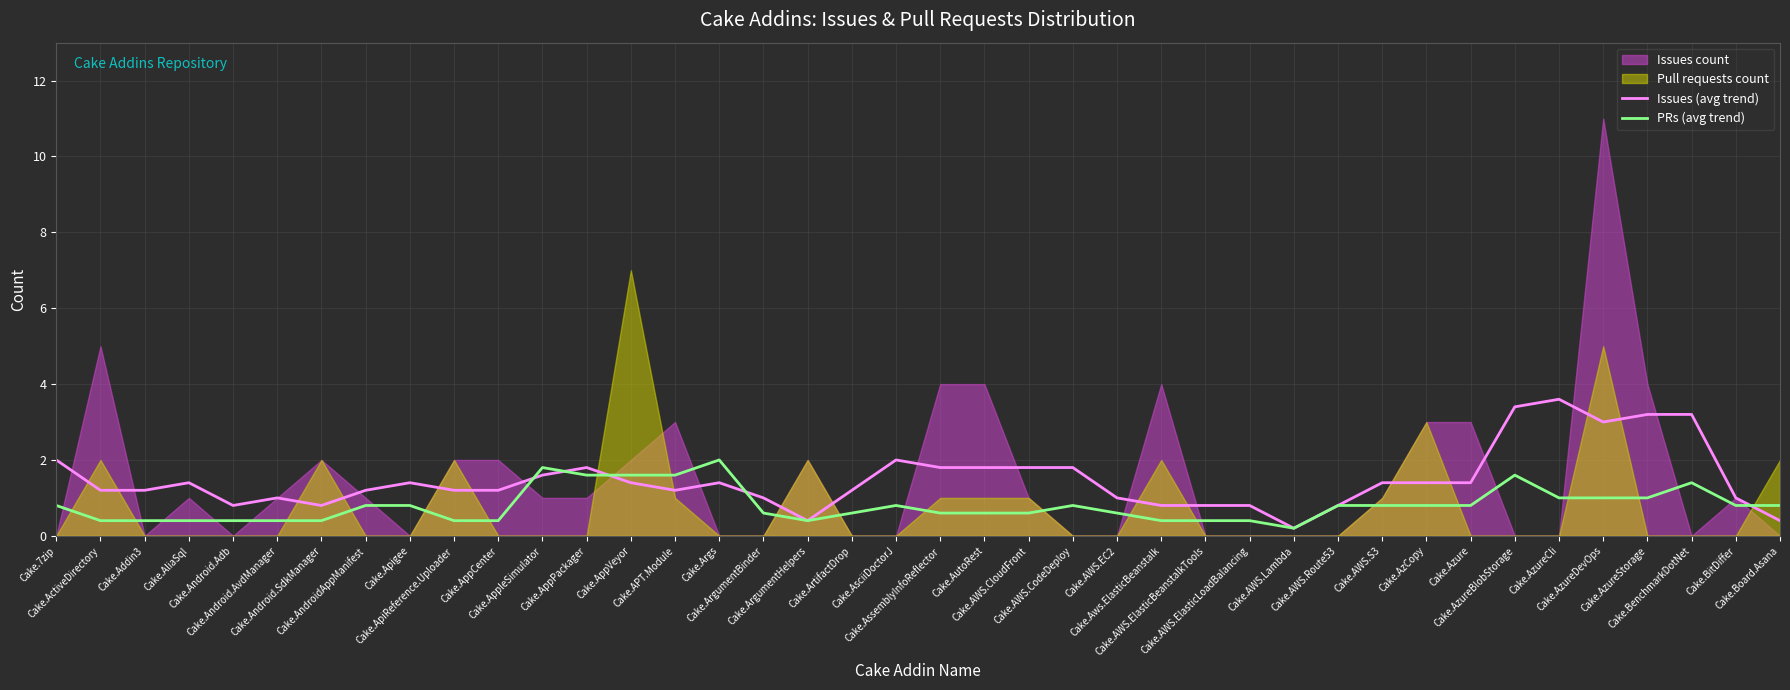

Where do PRs (avg trend) and Issues (avg trend) first cross each other?

Cake.AppCenter and Cake.AppleSimulator